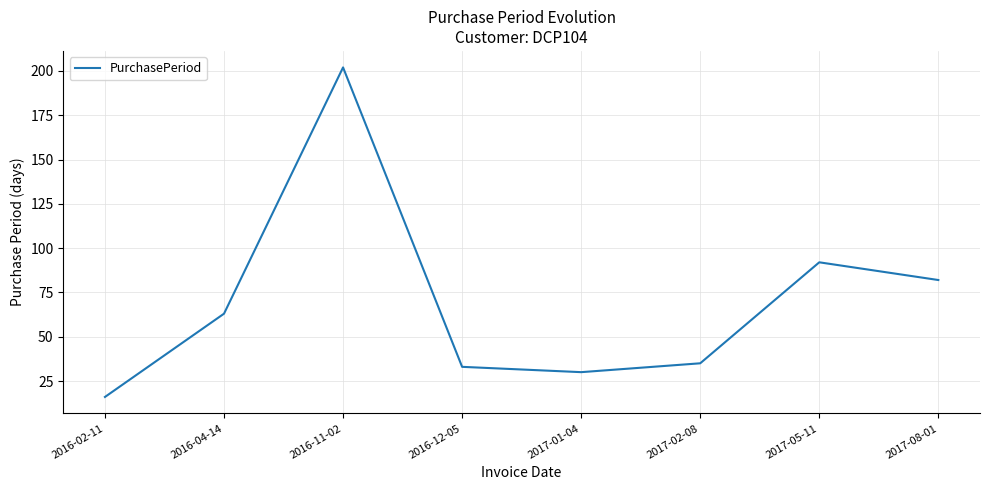

Rank the categories by value from highest to lowest.

2016-11-02, 2017-05-11, 2017-08-01, 2016-04-14, 2017-02-08, 2016-12-05, 2017-01-04, 2016-02-11